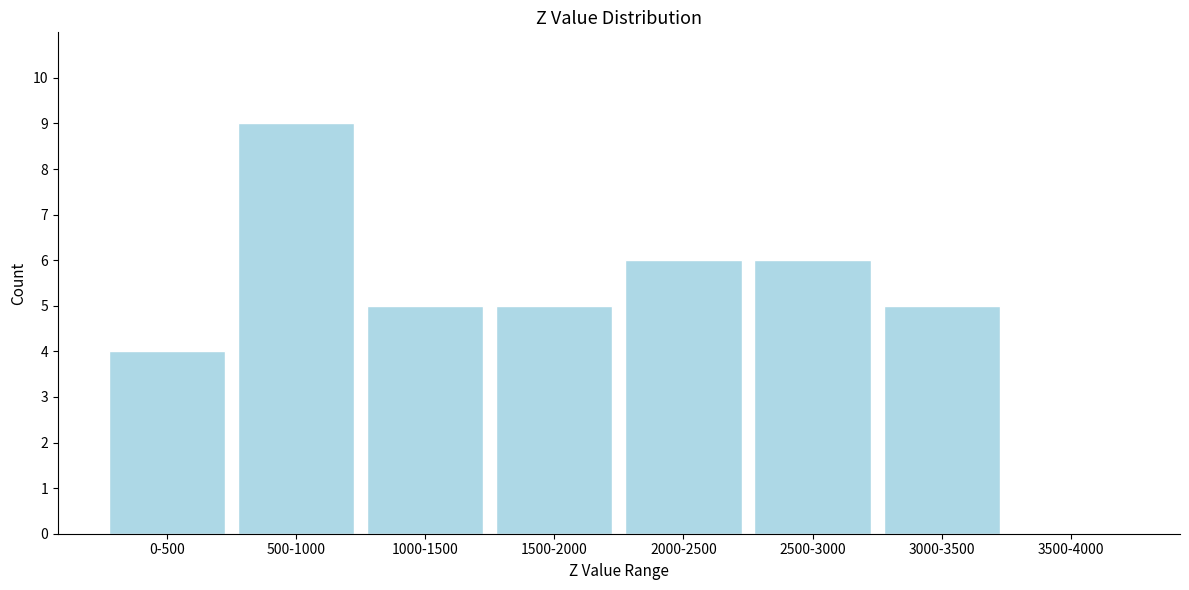

Reading left to right, transcribe all the data shown in this chart.

0-500=4	500-1000=9	1000-1500=5	1500-2000=5	2000-2500=6	2500-3000=6	3000-3500=5	3500-4000=0